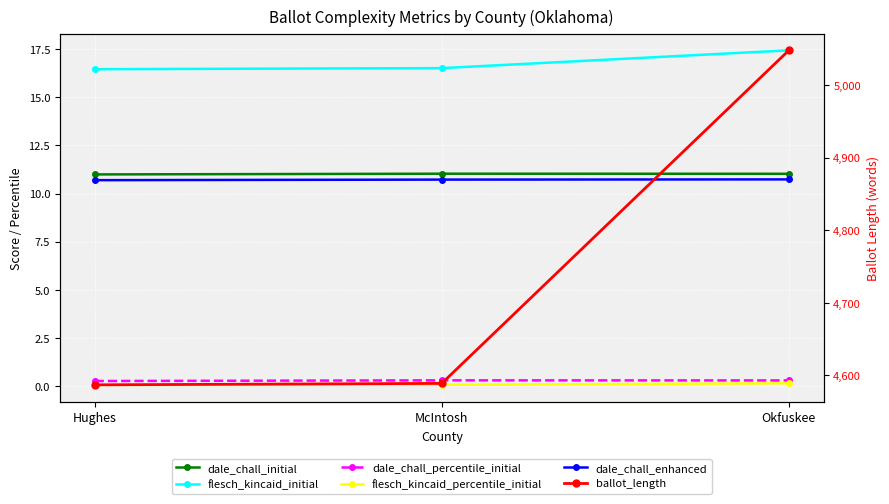

Which series has the largest total across all categories?

ballot_length